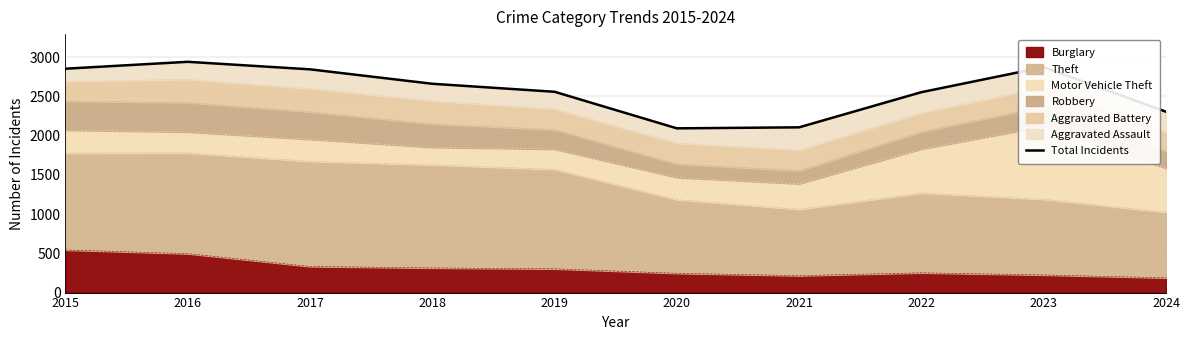

What is the sum of all values?

25790